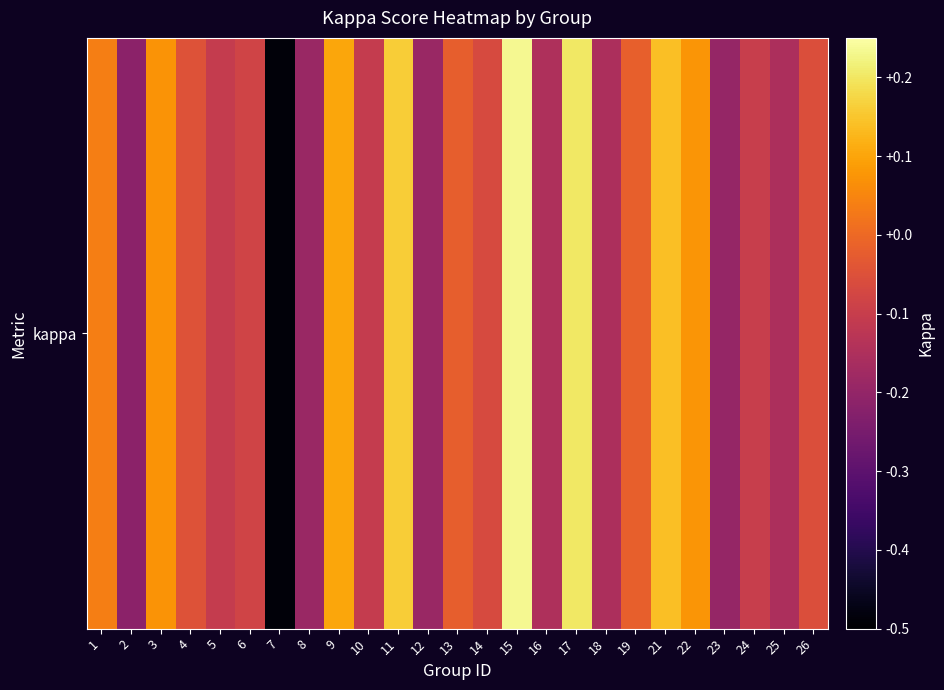

What value does the data have at 25?

-0.2